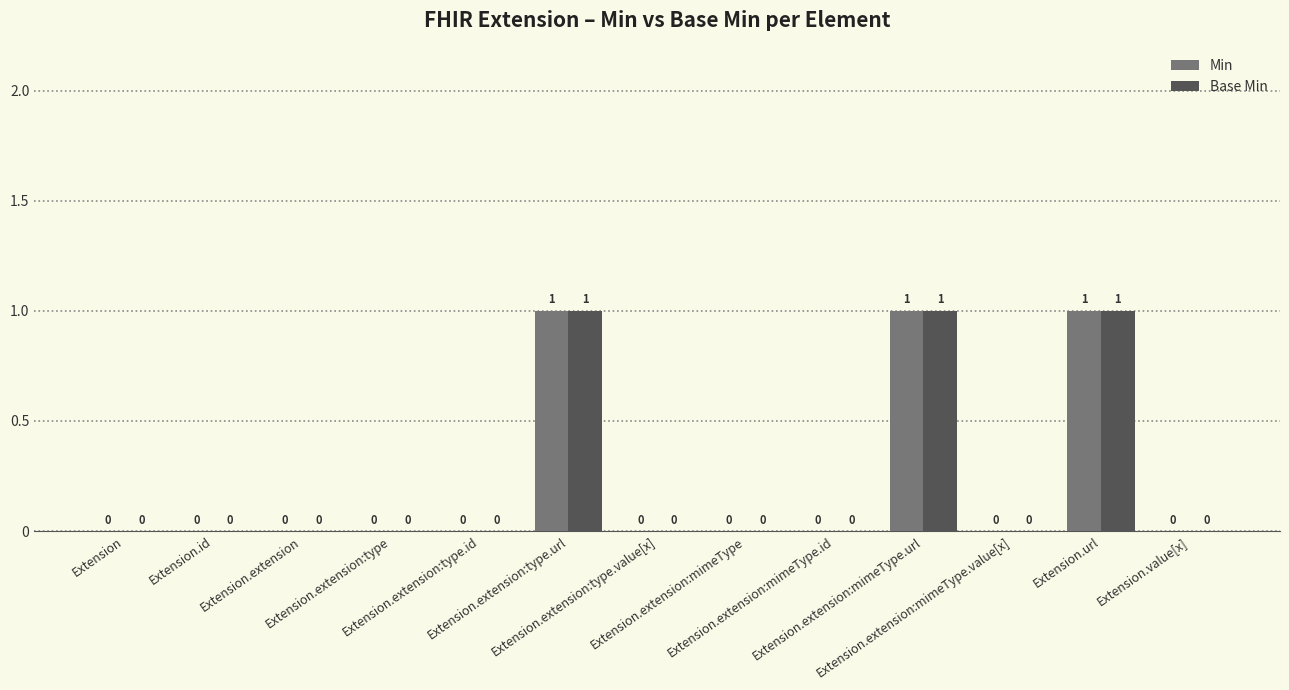

How many Base Min values are between 0 and 1?

13